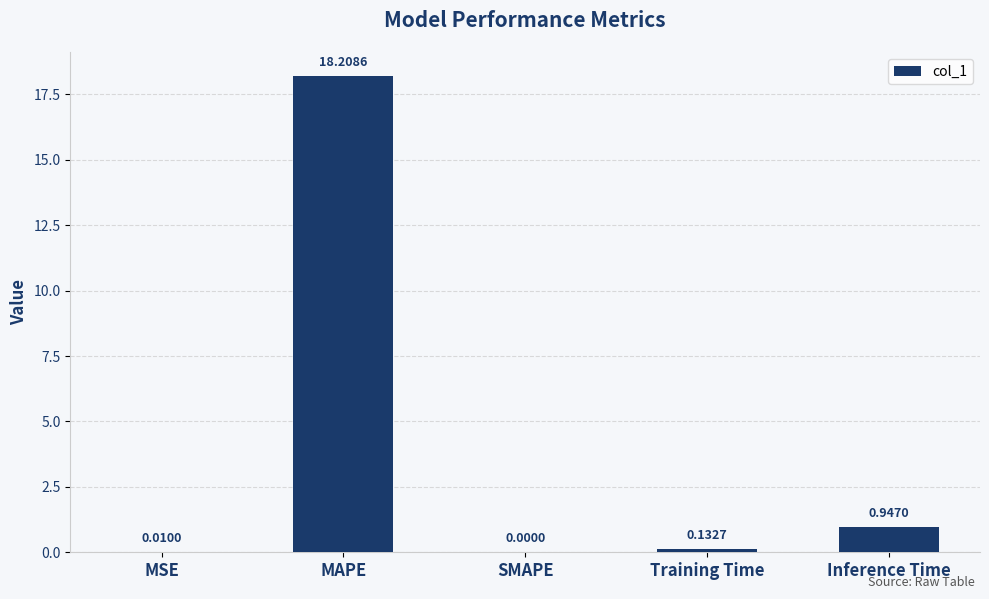

What is the sum of the values at MAPE and SMAPE?

18.2